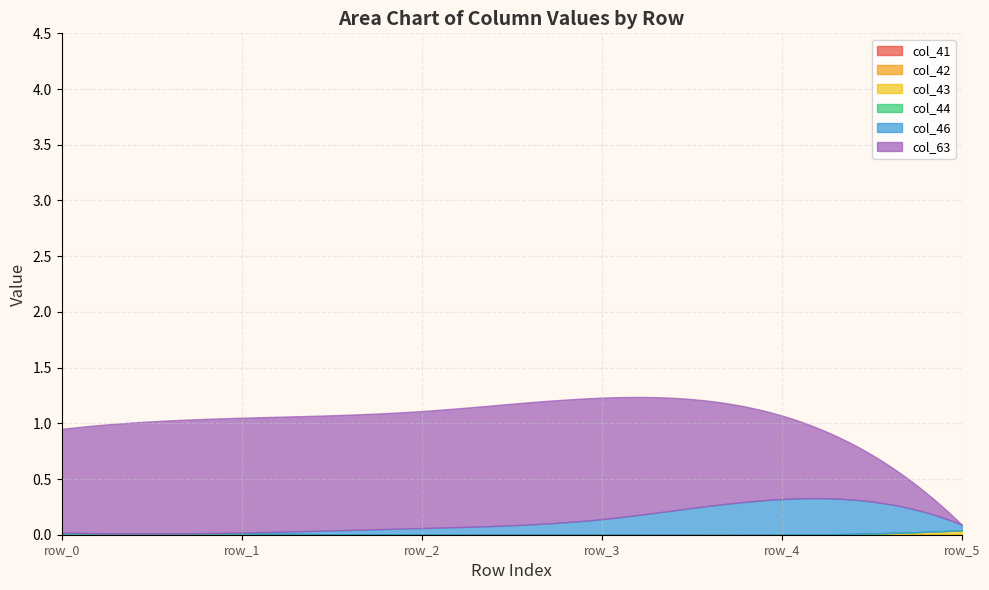

In row_5, how many points are higher than both neighbors (excluding endpoints)?

2